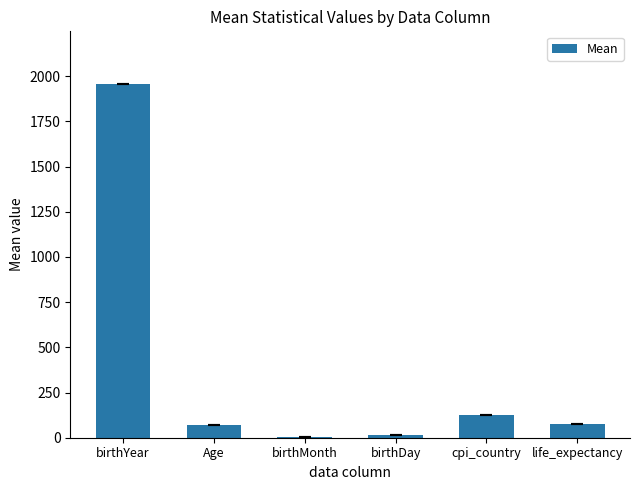

What value does the data have at Age?

70.1